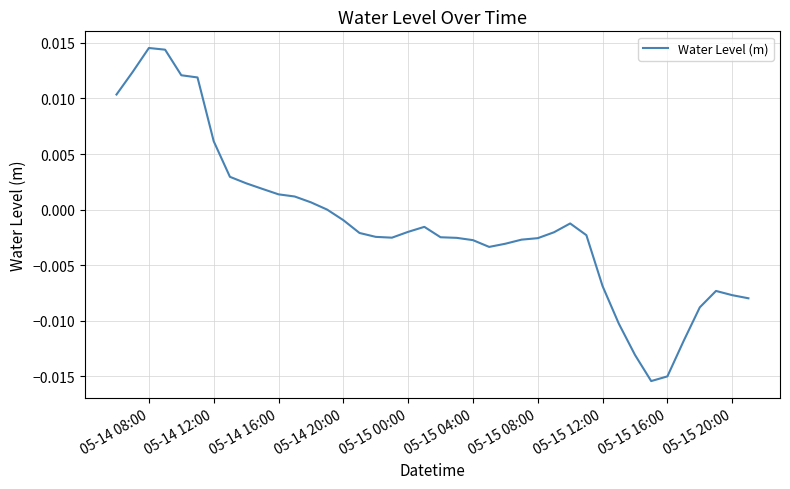

How many lines are shown in the chart?

1